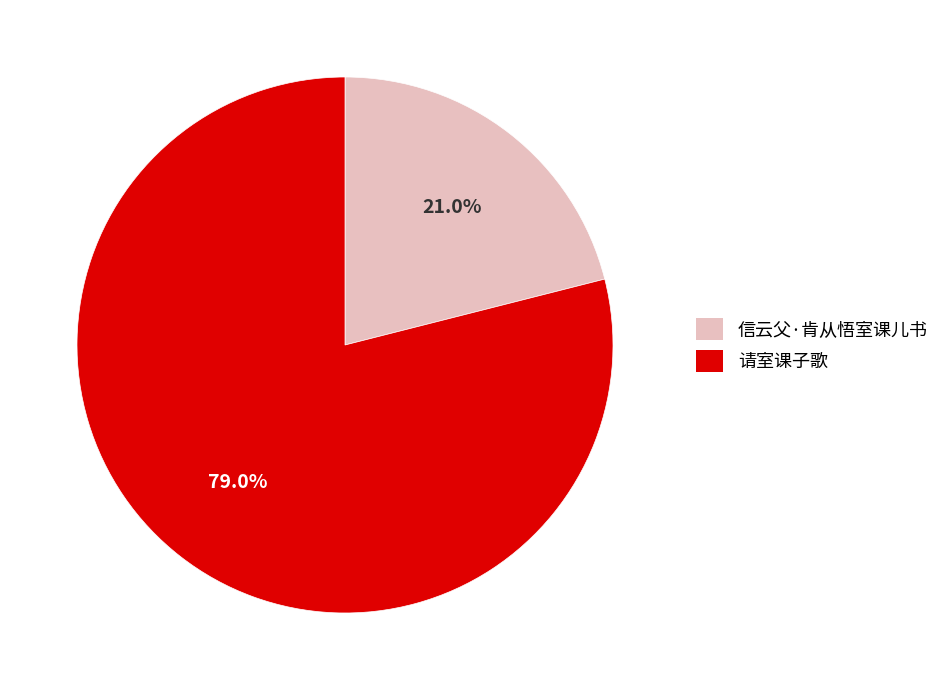

To the nearest percent, what is the difference between the 信云父·肯从悟室课儿书 and 请室课子歌 slice percentages?

58%